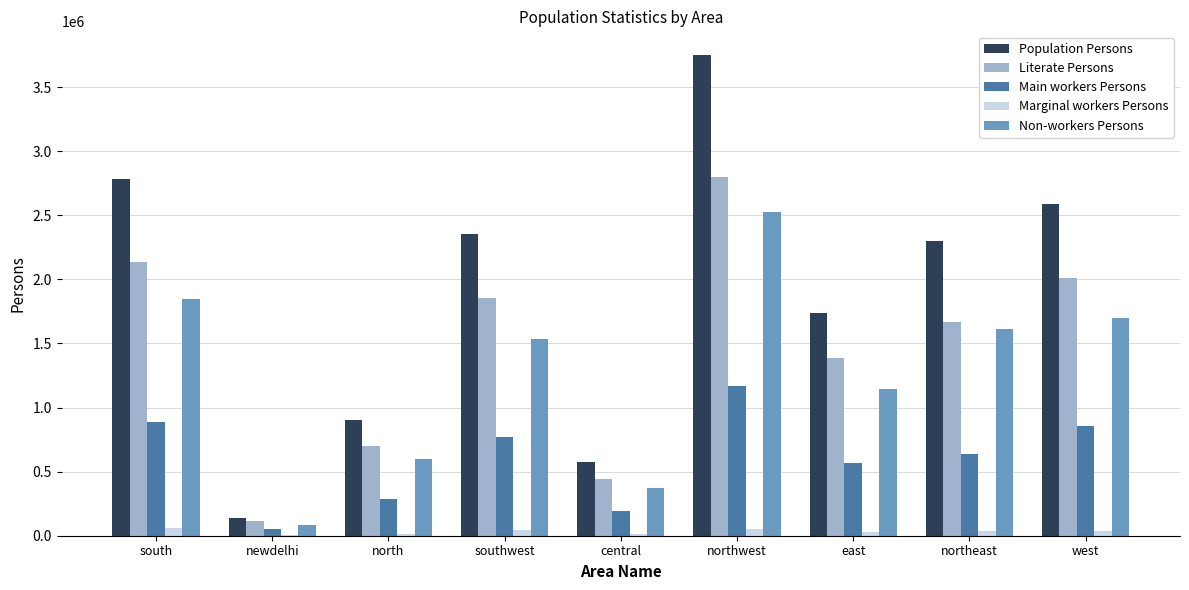

Is it true that Population Persons equals 4177628 at west?

False